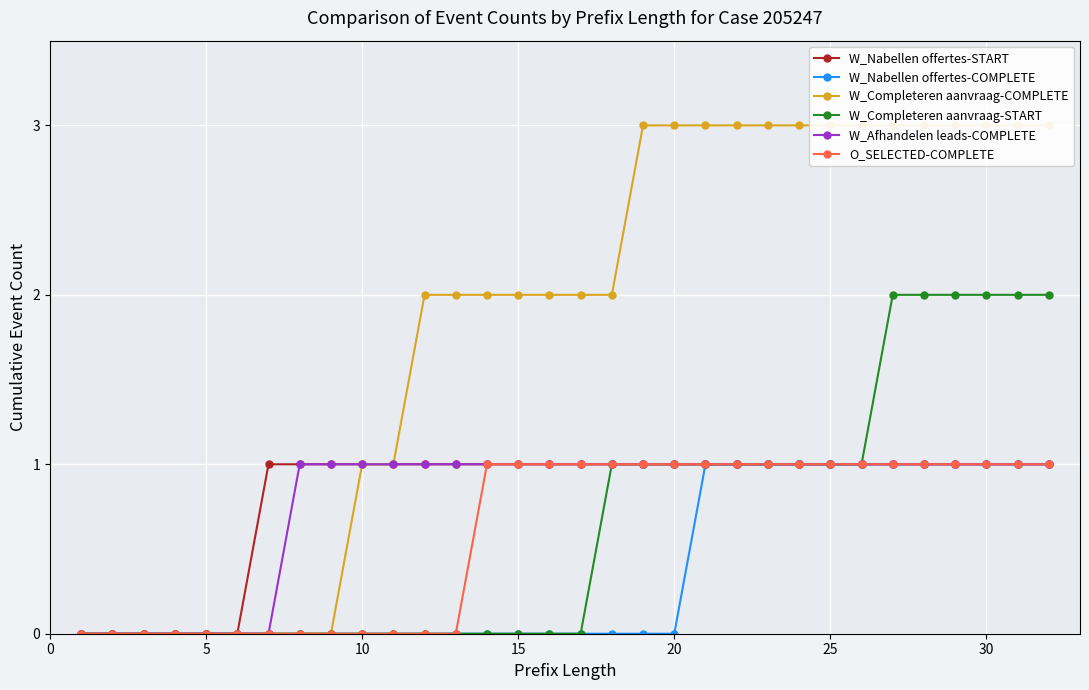

True or false: W_Completeren aanvraag-START and W_Completeren aanvraag-COMPLETE intersect in this chart.

False